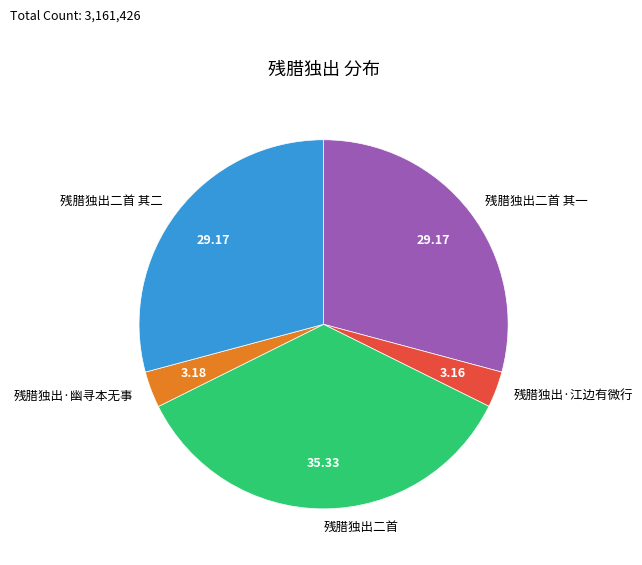

Which category has the biggest portion of the pie?

残腊独出二首